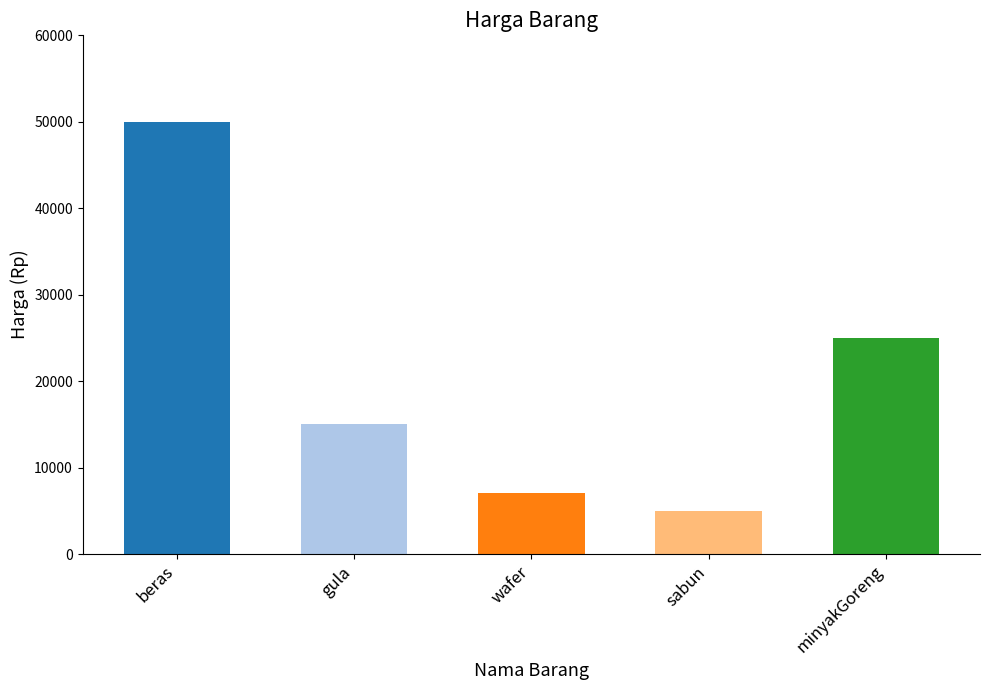

How many values exceed 15000?

2